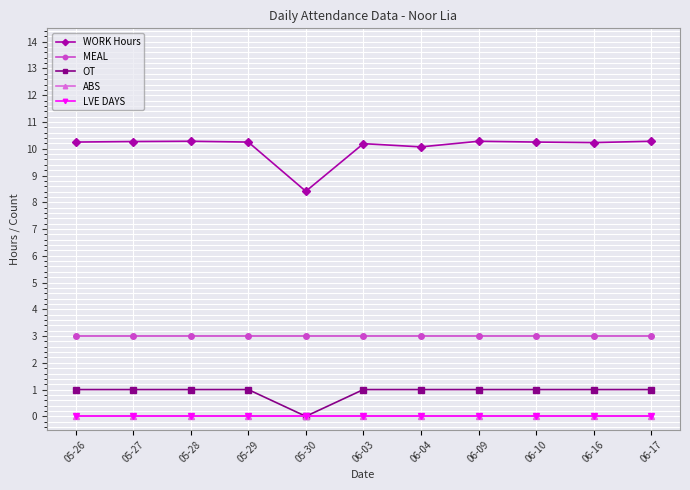

Is the value of LVE DAYS at 05-27 greater than the value of MEAL at 05-27?

No